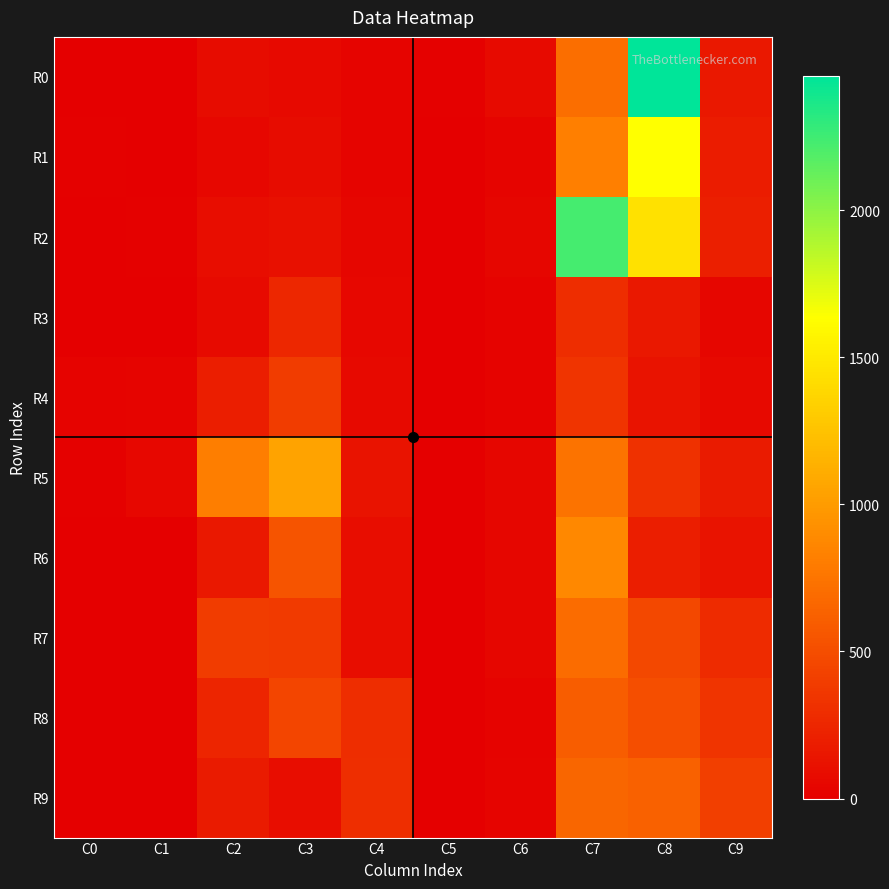

Count the number of categories in the chart.

10